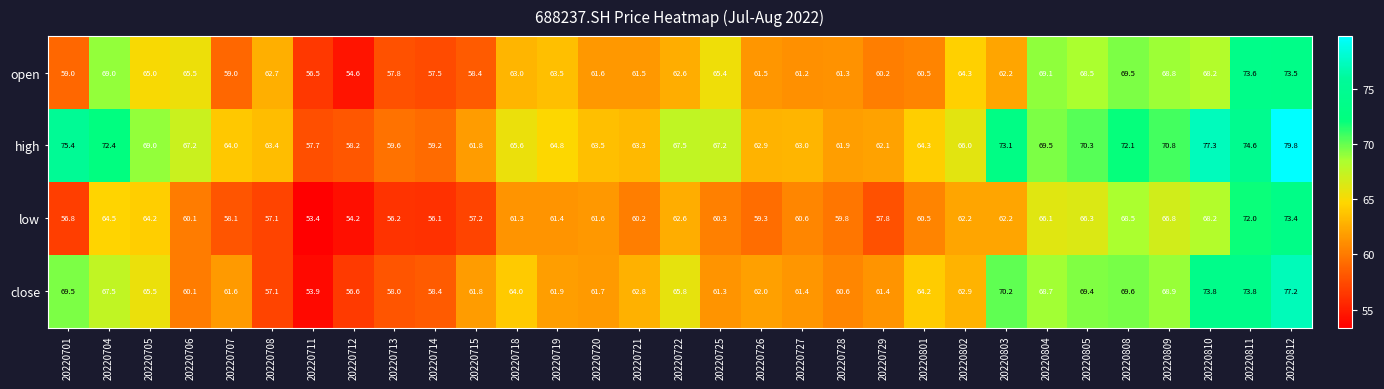

The open series shows 69.5 at 20220808. True or false?

True